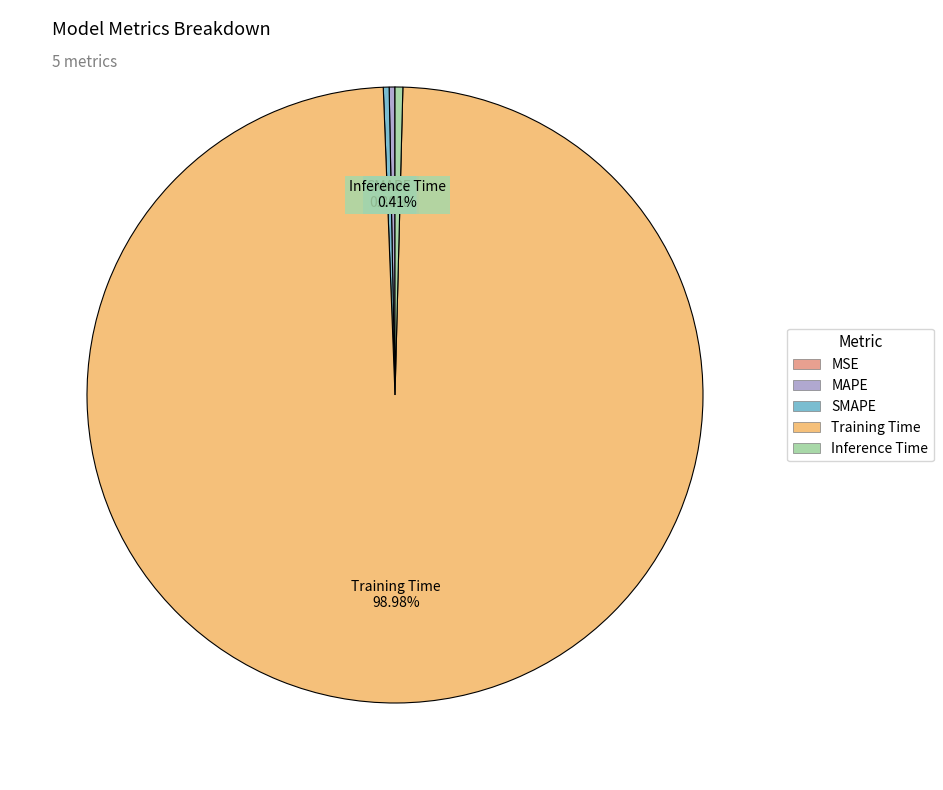

What percentage is NOT represented by Training Time?

1.0%